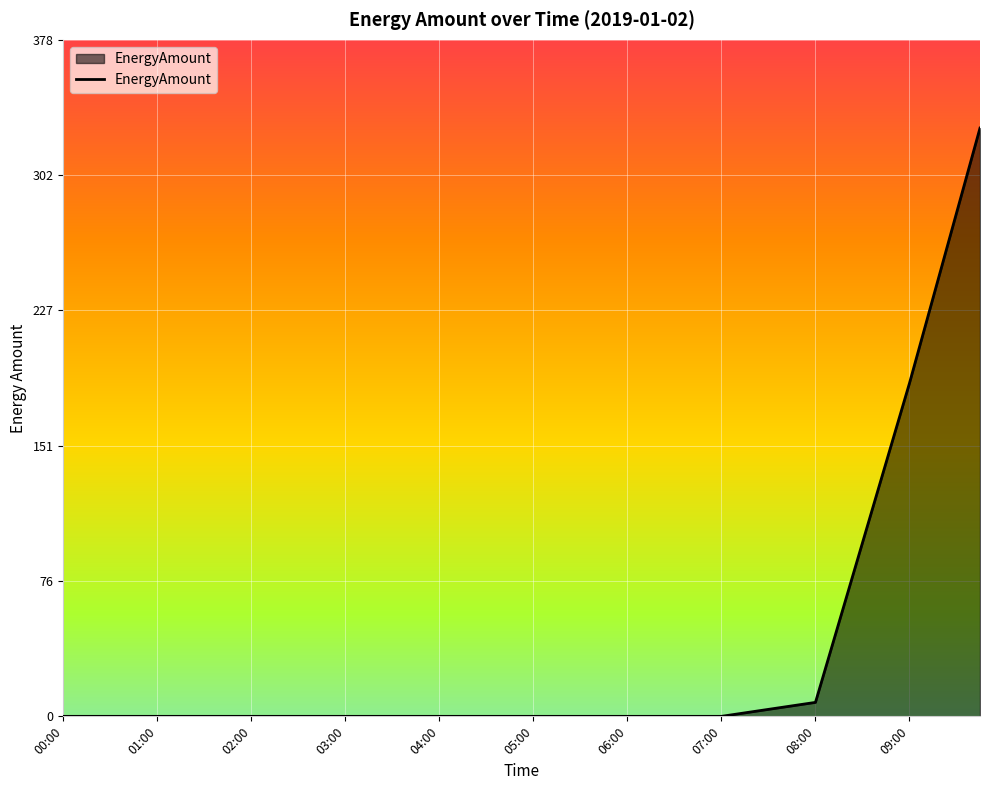

What is the difference between the maximum and minimum values?

328.6